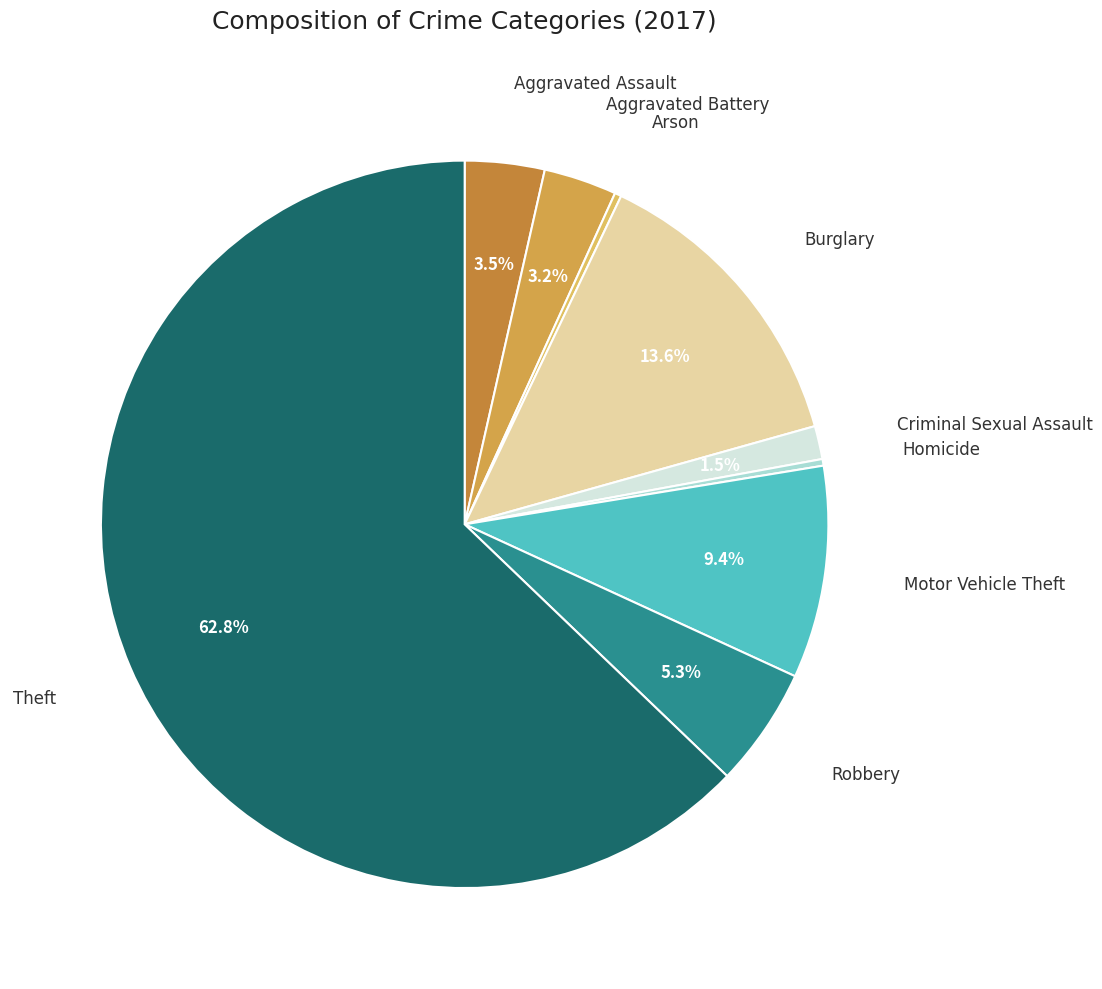

How many segments does this pie chart have?

9